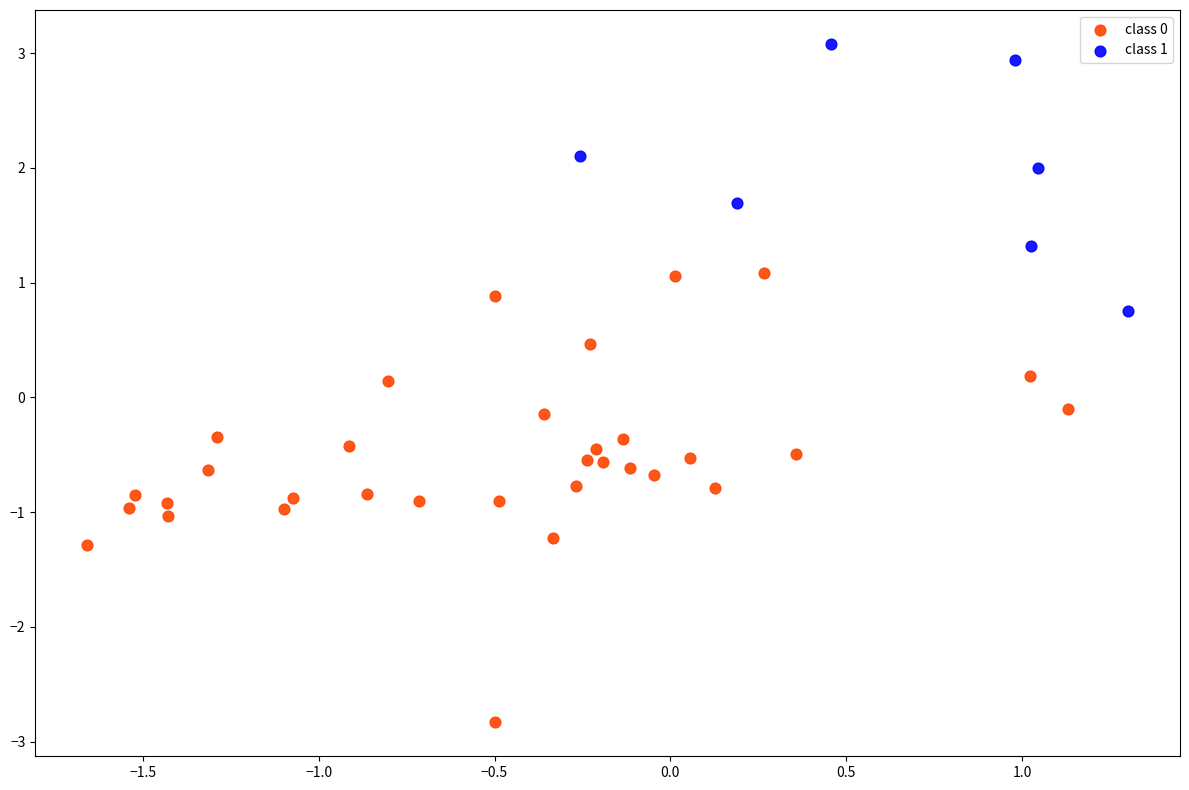

Which series has the widest spread of Y values?

class 0